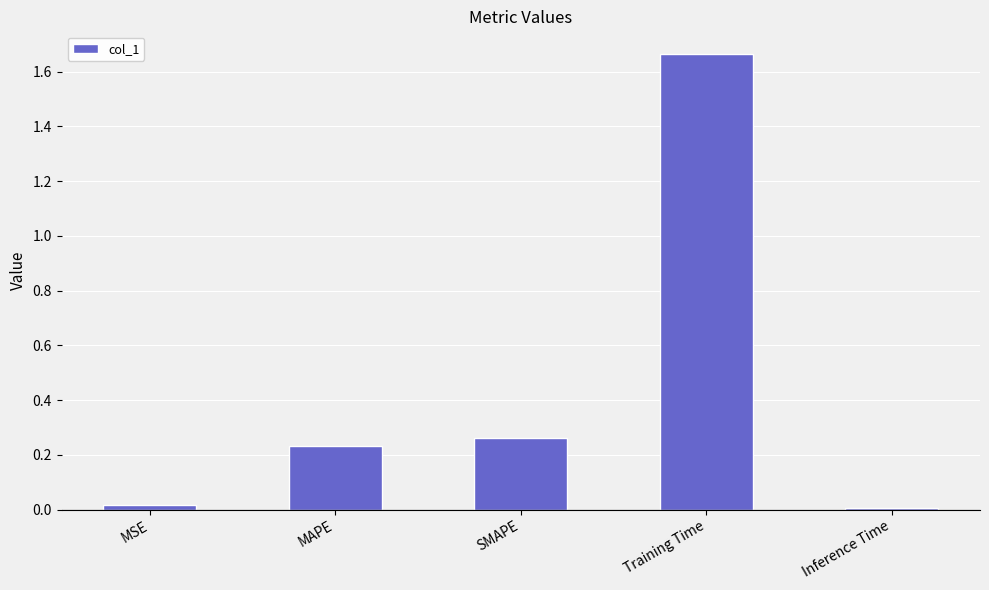

What is the label of the 1st bar from the right?

Inference Time